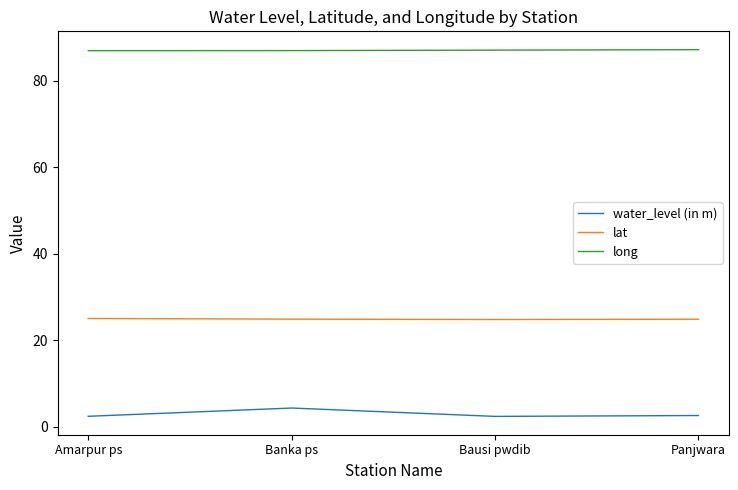

At which category does water_level (in m) reach its first local valley?

Bausi pwdib